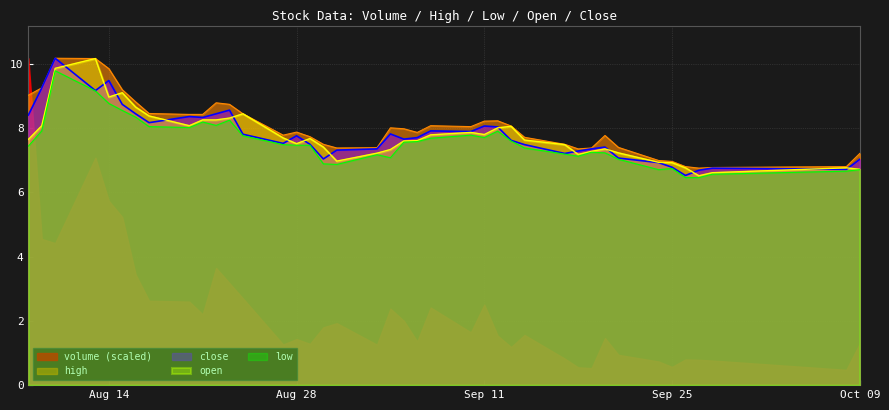

In low, how many points are lower than both neighbors (excluding endpoints)?

7